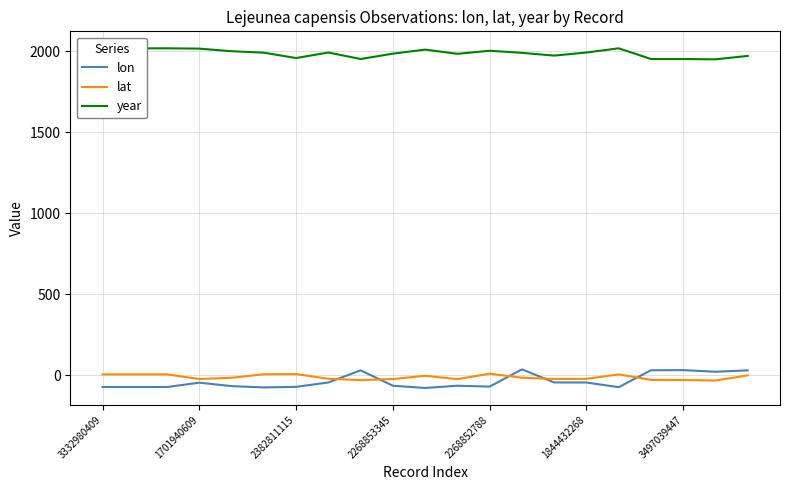

How many interior local peaks does the lat series have?

4